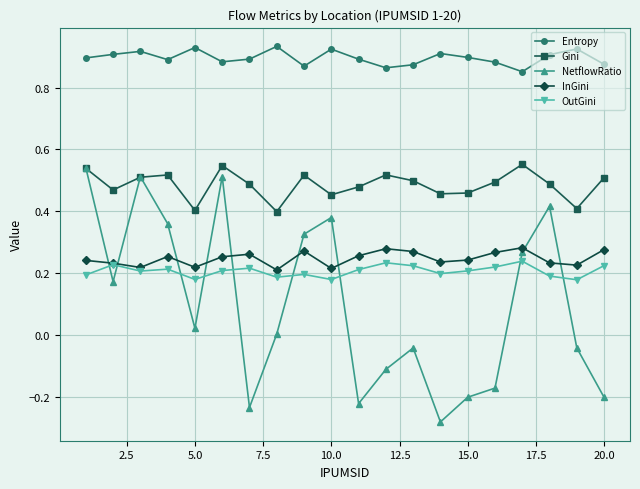

True or false: Entropy has more than 0 interior local peaks.

True